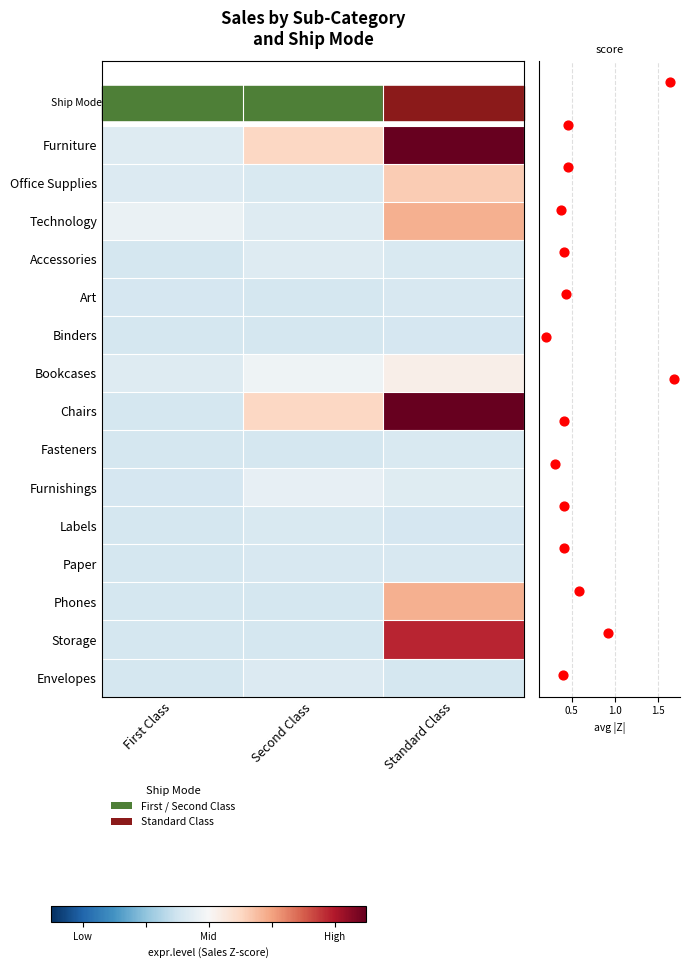

What is the spread (max minus min) of values at First Class?

0.3